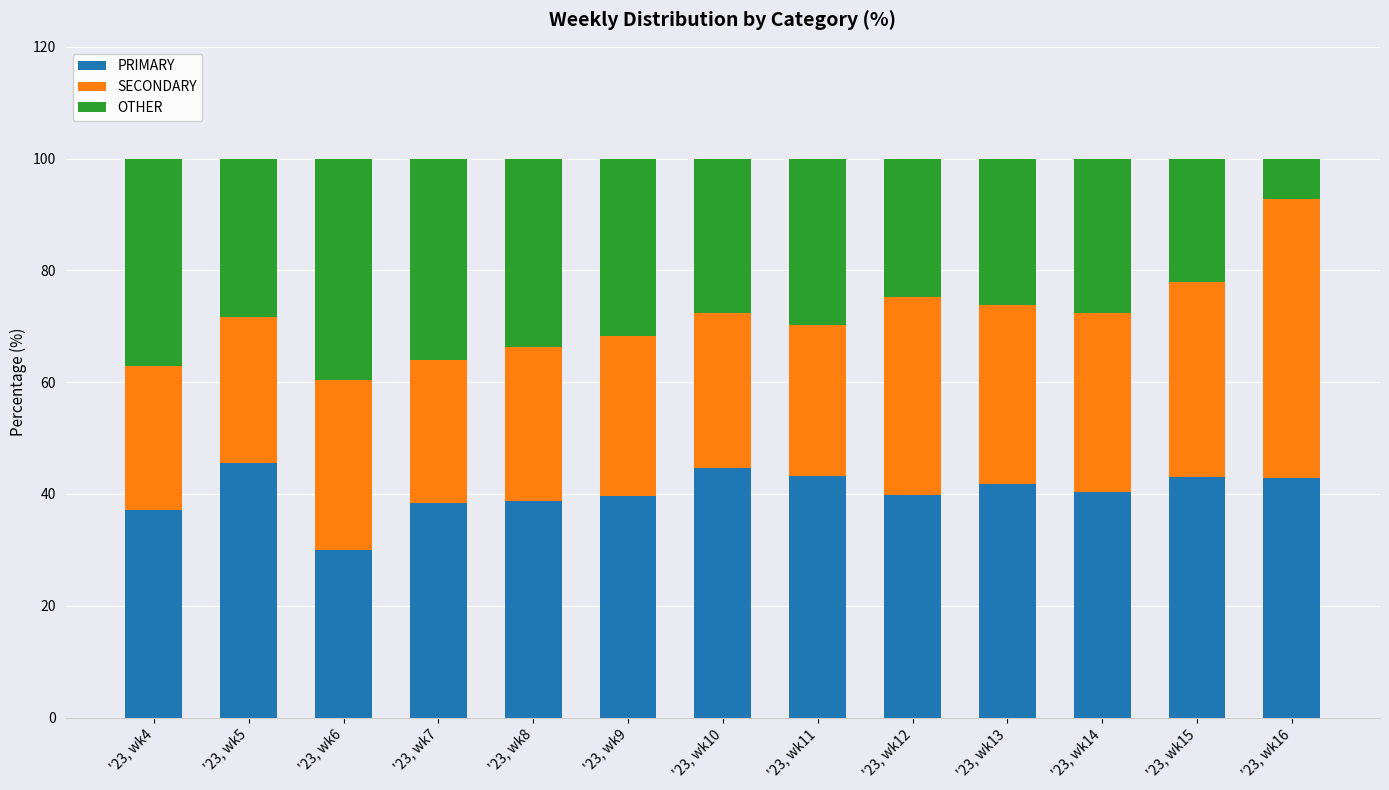

Does the chart contain any negative values?

No